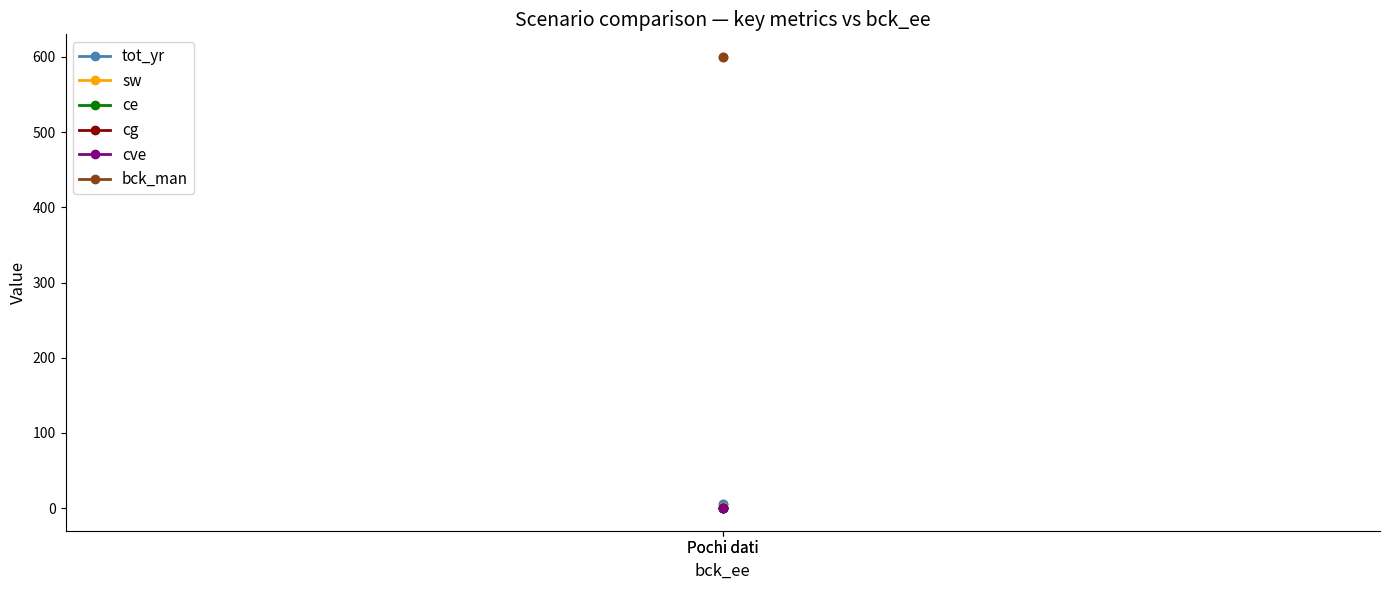

Rank the series by their maximum value, from lowest to highest.

ce, cve, cg, sw, tot_yr, bck_man